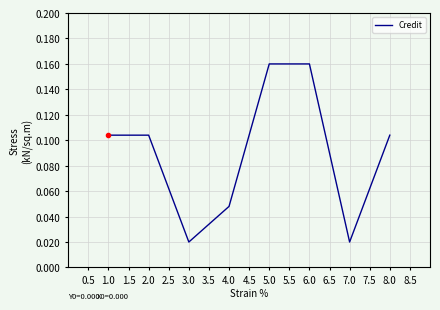

What is the sum of the values at 5.0 and 6.0?

0.3